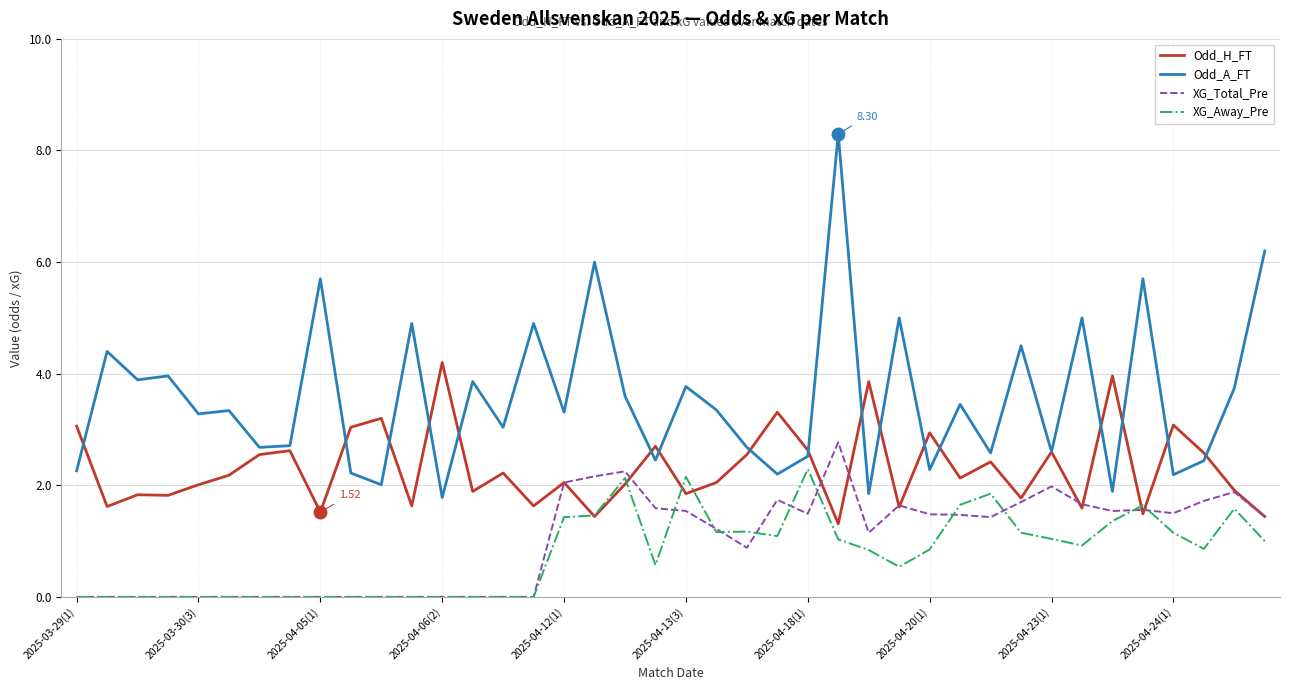

True or false: Odd_A_FT and XG_Away_Pre intersect in this chart.

False